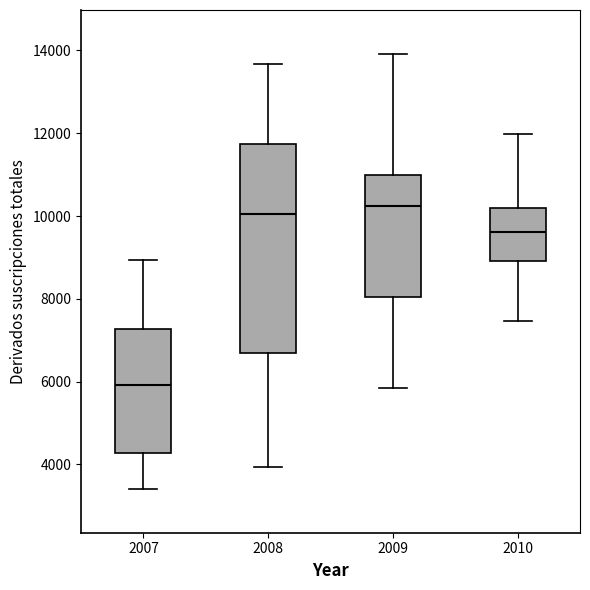

Which box has the lowest median line?

2007